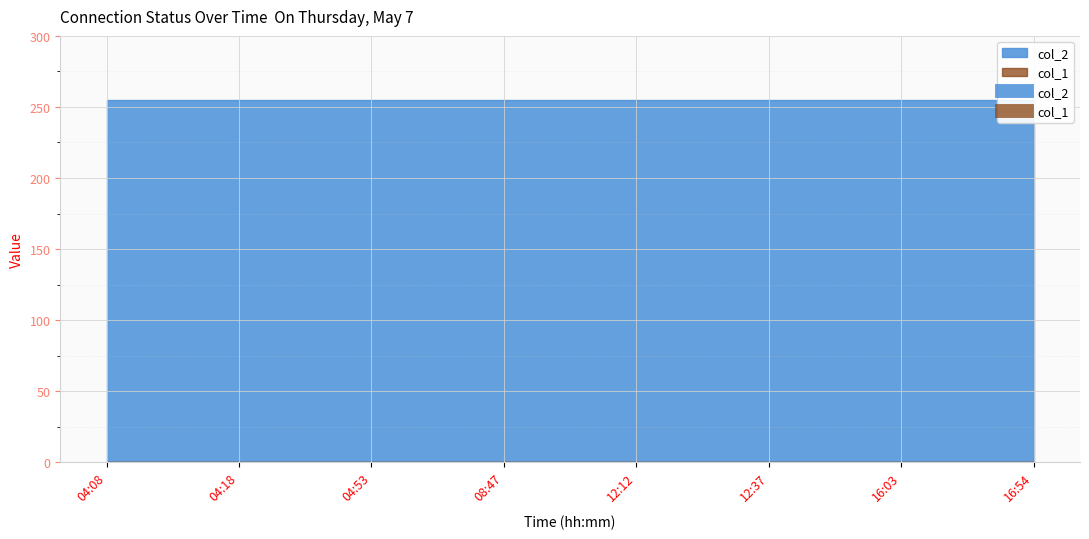

Reading left to right, what are all the values shown in this chart?

col_2: 255	255	255	255	255	255	255	255
col_1: 0	0	0	0	0	0	0	0